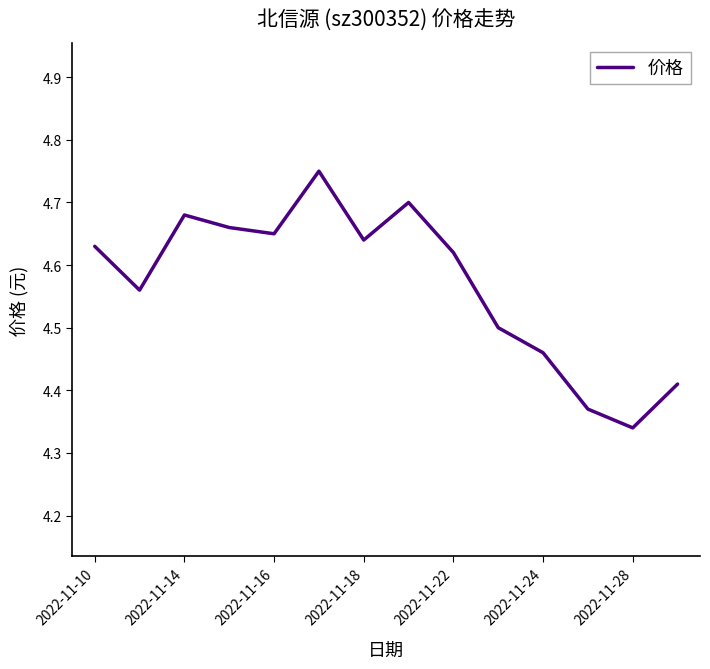

What is the sum of all values?

64.0